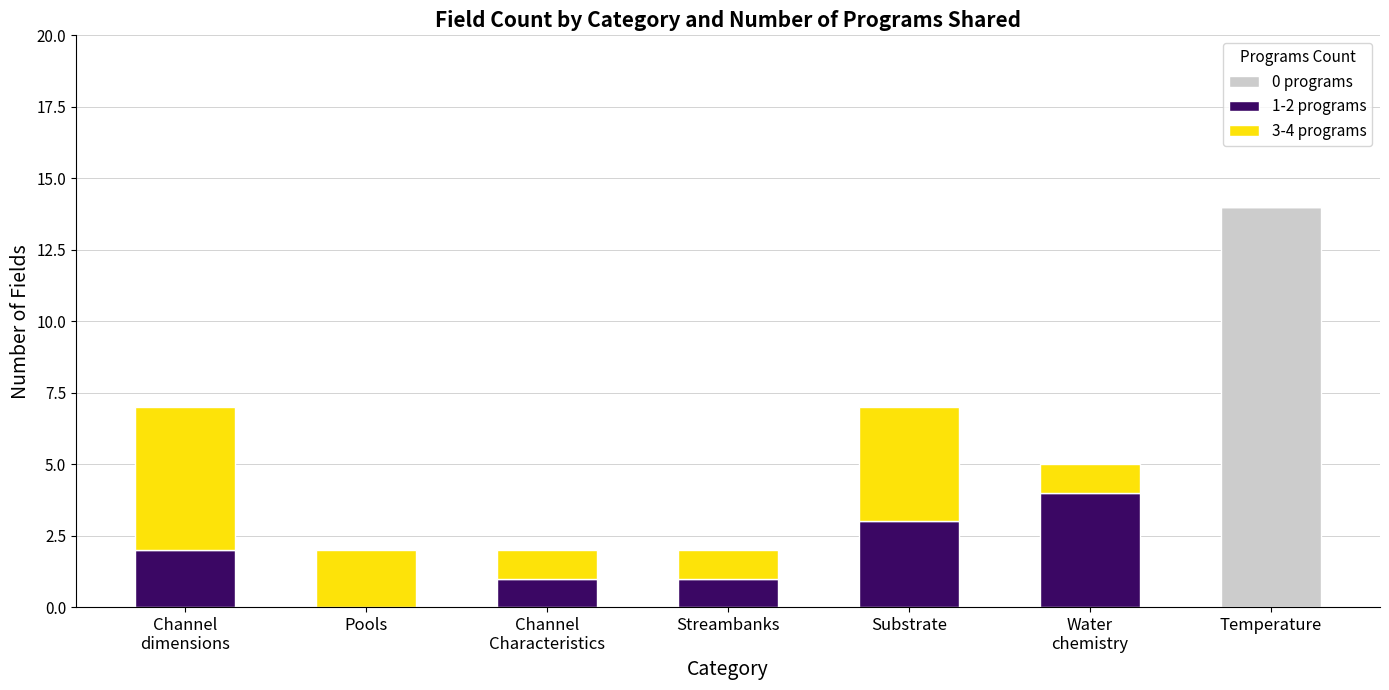

At which category is the sum across all series the highest?

Temperature